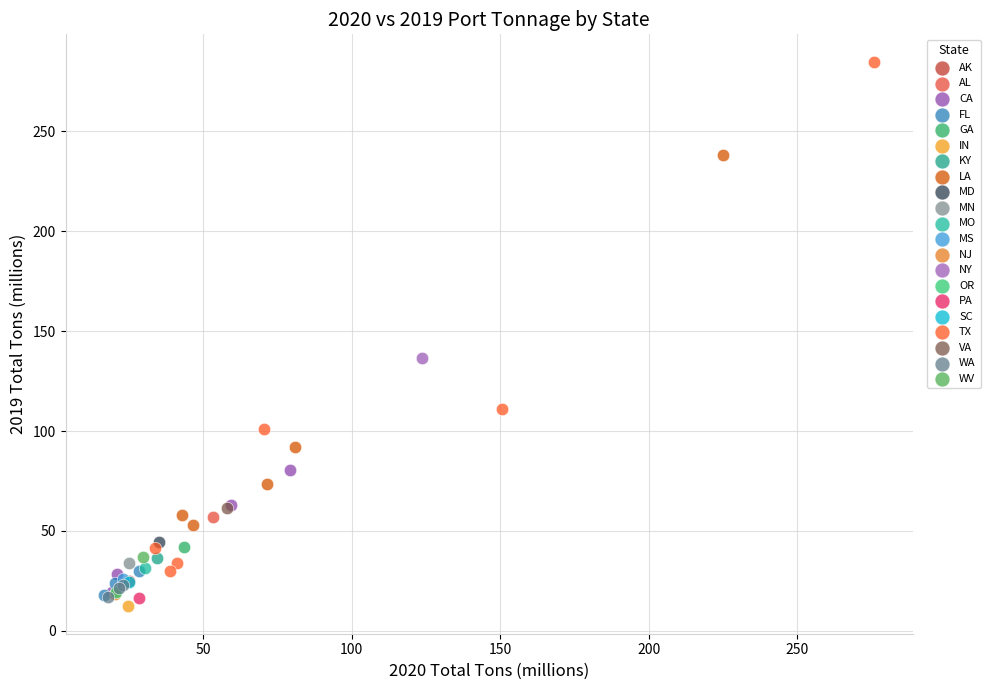

What are all the series names shown in the legend?

AK, AL, CA, FL, GA, IN, KY, LA, MD, MN, MO, MS, NJ, NY, OR, PA, SC, TX, VA, WA, WV